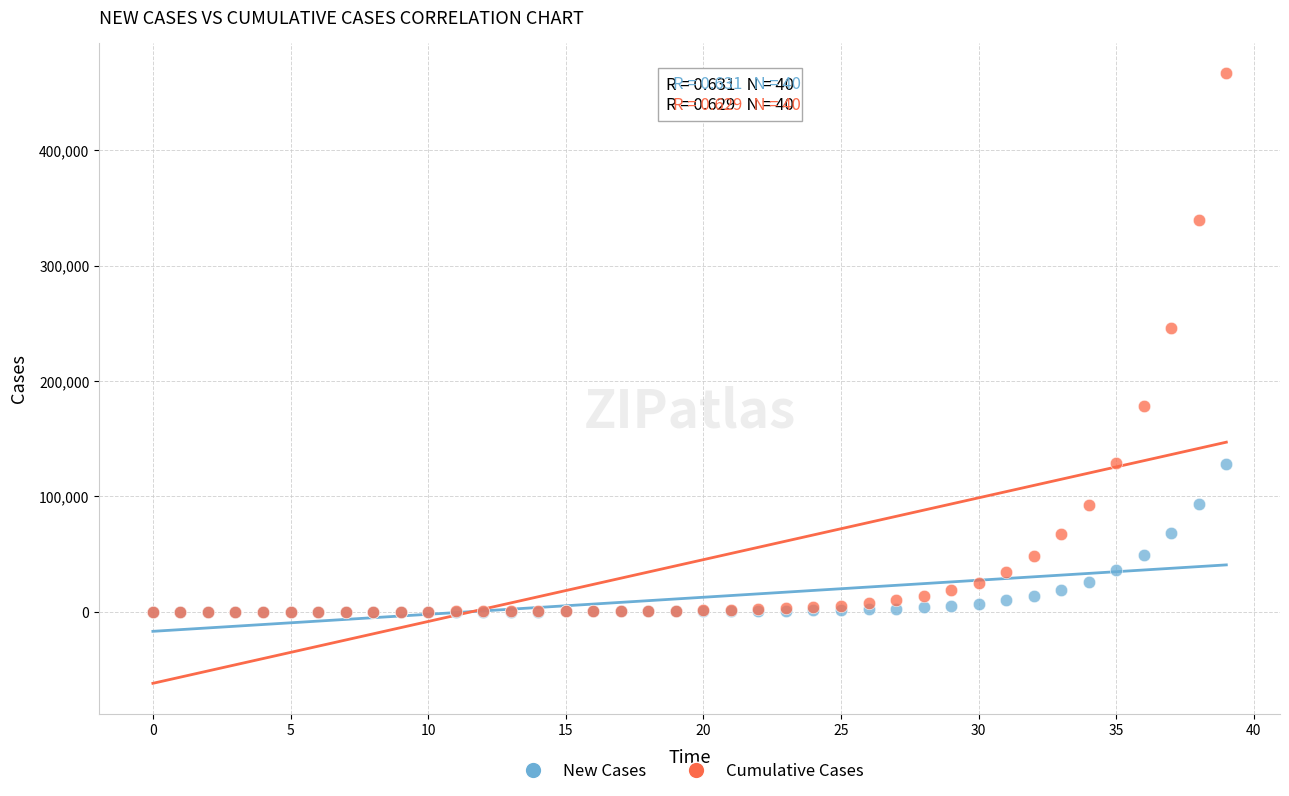

In the Cumulative Cases series, what Y value is closest to 233393?

245909.3